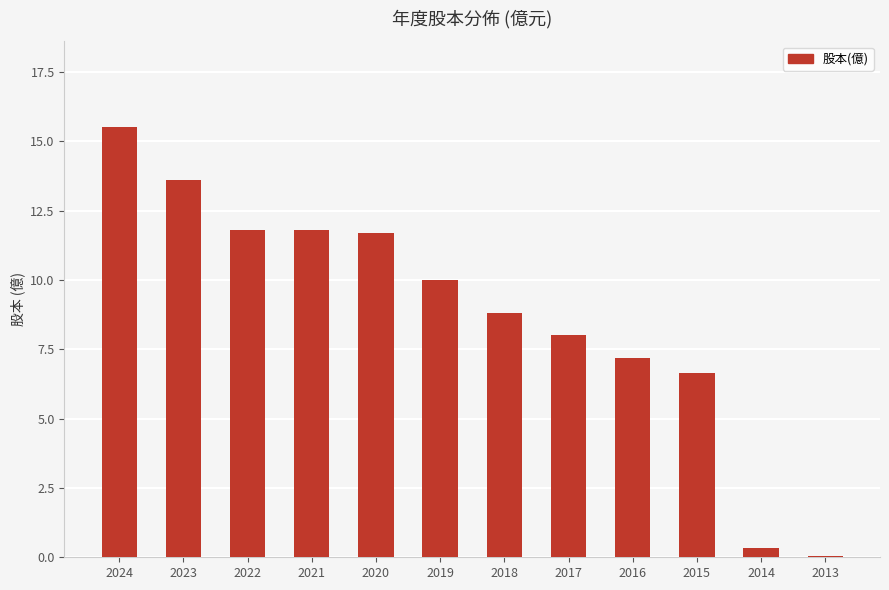

At which category does the chart reach its peak across all series?

2024